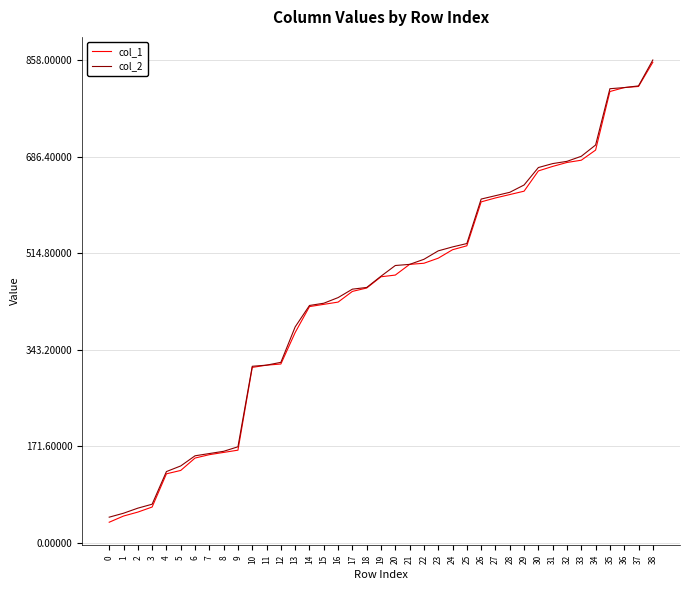

Is this an area chart (filled region under the line)?

No